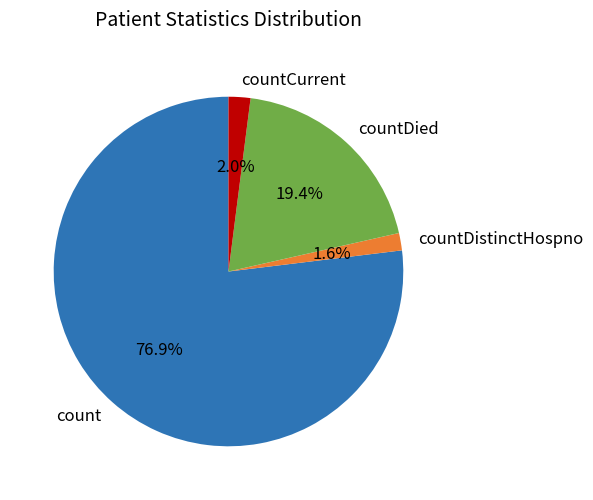

To the nearest percent, what is the combined percentage of countDistinctHospno and count?

79%